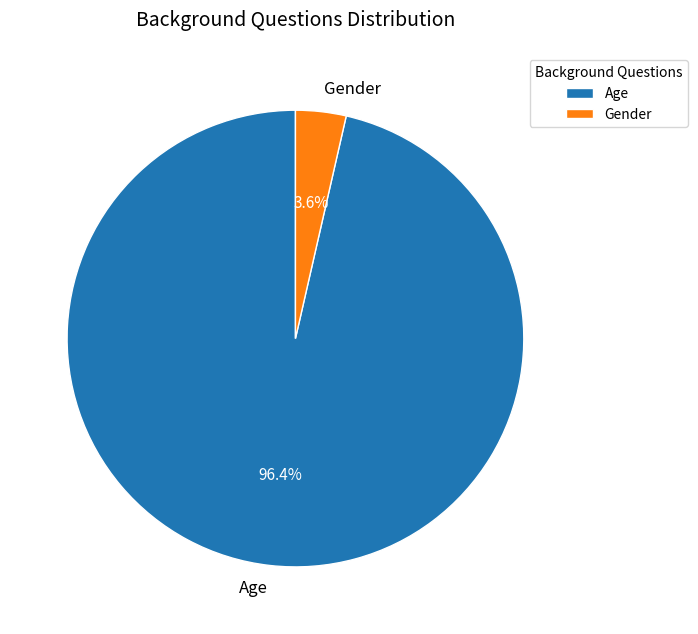

What percentage is the Age slice, to the nearest percent?

96%